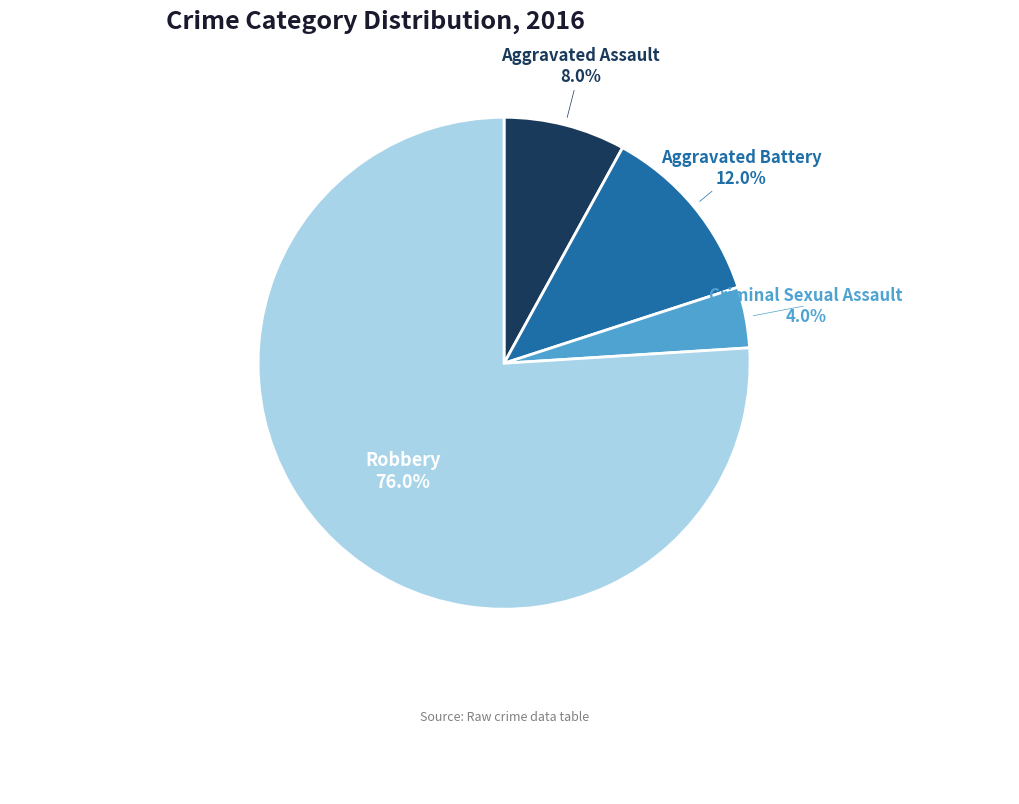

To the nearest percent, what is the difference between the Criminal Sexual Assault and Aggravated Battery slice percentages?

8%